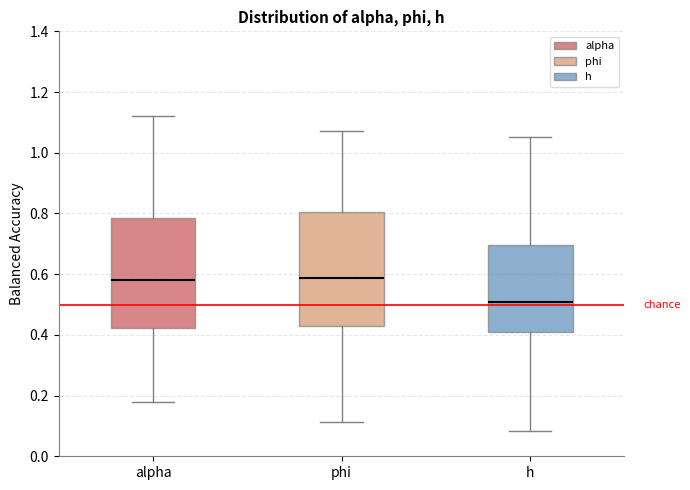

Where does the upper whisker of the box for phi end on the y-axis? The values are not printed on the chart, so give them approximately, as read against the axis.

1.08